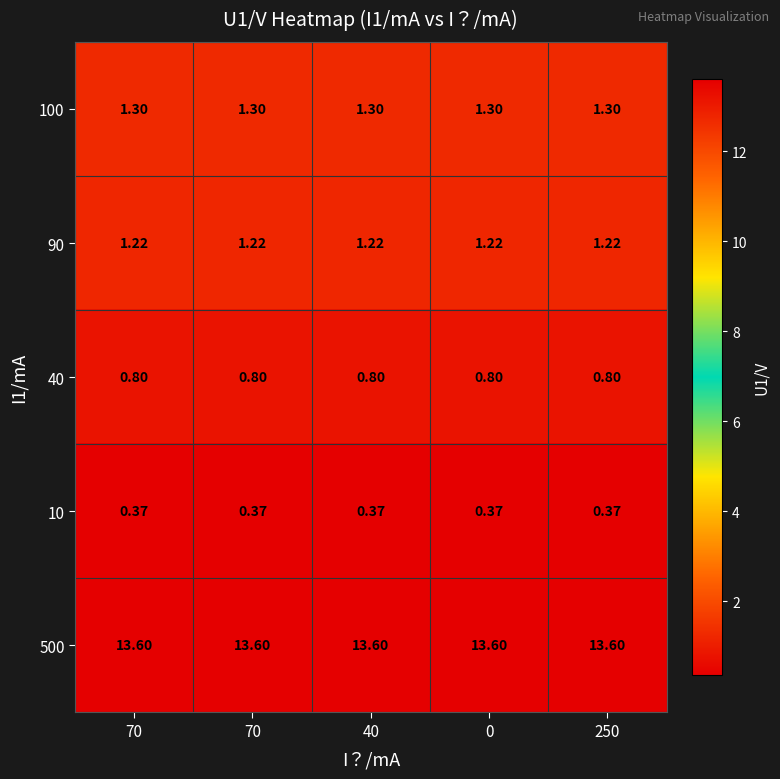

Between 250 and 70, which is larger?

250